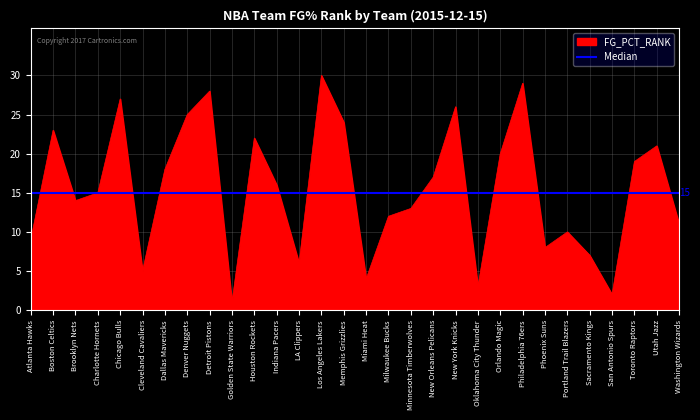

Which category has the lowest value across all series?

Golden State Warriors